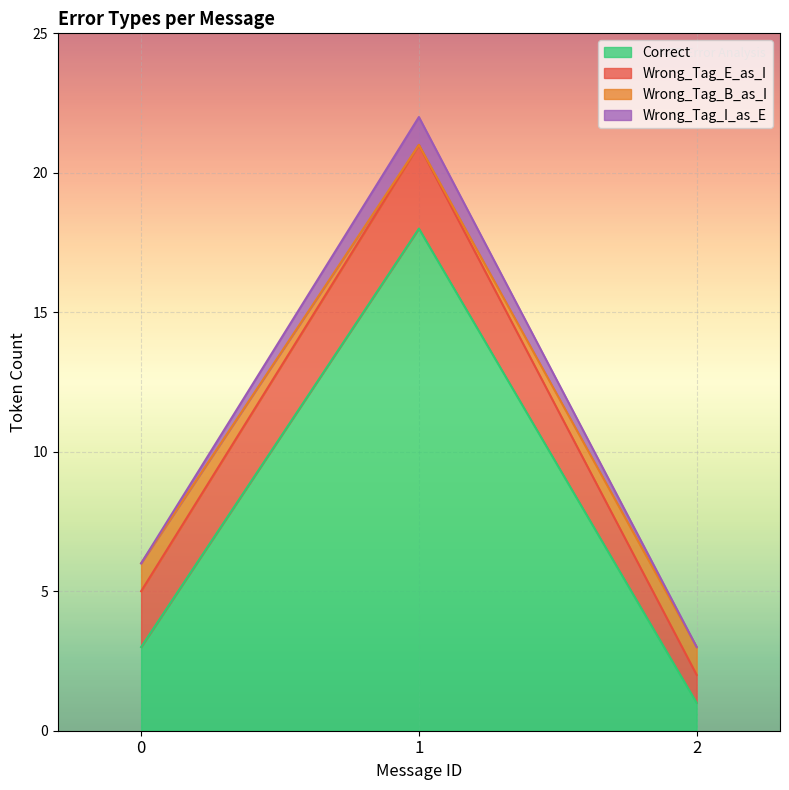

The value of Correct at 1 is 18. True or false?

True